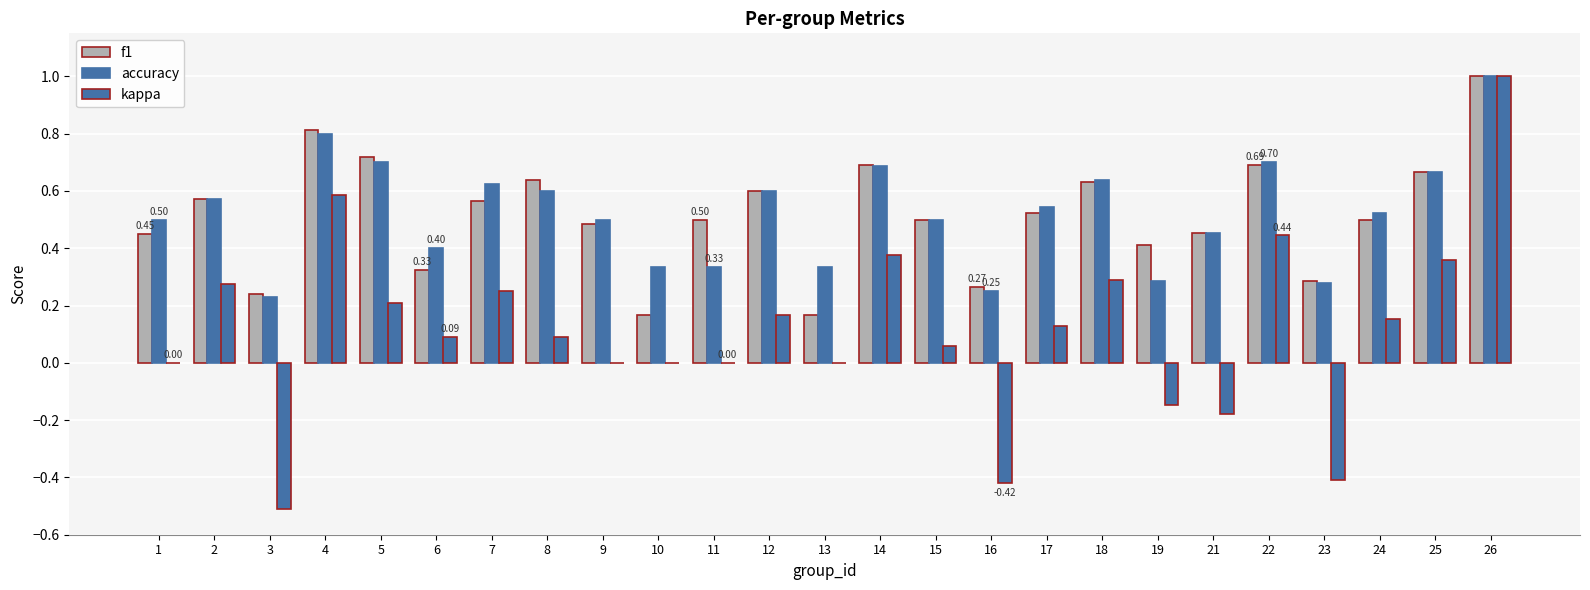

Reading right to left, list all the values displayed in this chart.

f1: 1.0	0.7	0.5	0.3	0.7	0.5	0.4	0.6	0.5	0.3	0.5	0.7	0.2	0.6	0.5	0.2	0.5	0.6	0.6	0.3	0.7	0.8	0.2	0.6	0.5
accuracy: 1.0	0.7	0.5	0.3	0.7	0.5	0.3	0.6	0.5	0.2	0.5	0.7	0.3	0.6	0.3	0.3	0.5	0.6	0.6	0.4	0.7	0.8	0.2	0.6	0.5
kappa: 1.0	0.4	0.2	-0.4	0.4	-0.2	-0.1	0.3	0.1	-0.4	0.1	0.4	0.0	0.2	0.0	0.0	0.0	0.1	0.2	0.1	0.2	0.6	-0.5	0.3	0.0